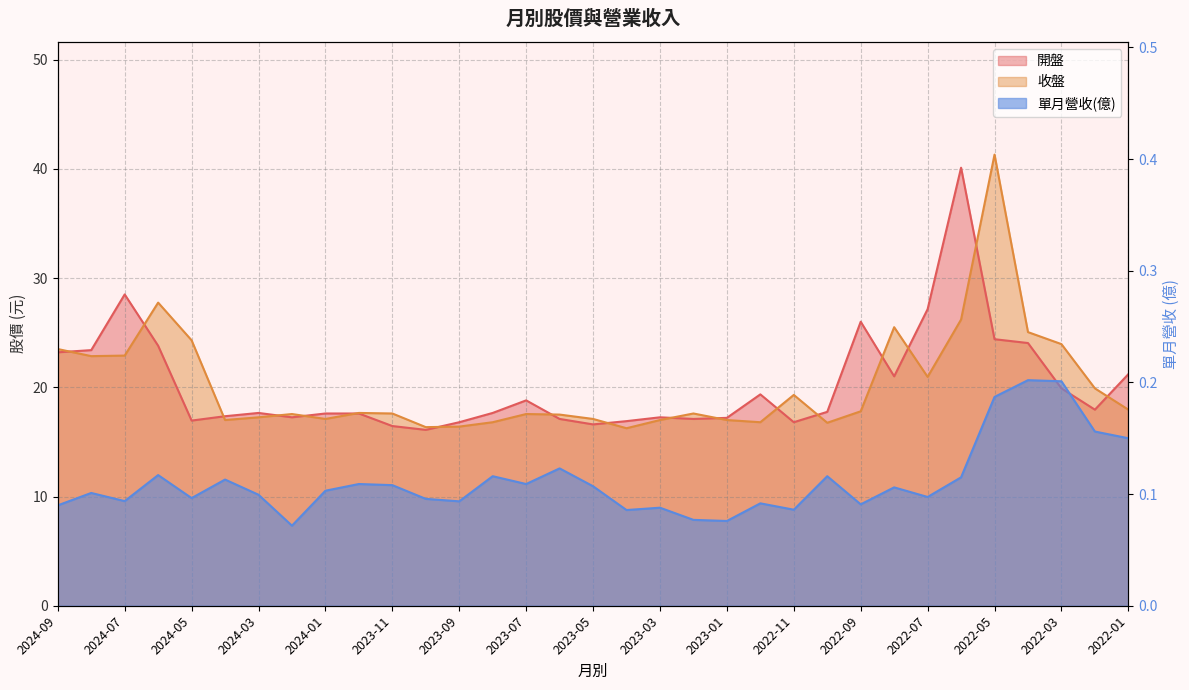

What is the label of the 2nd point from the left?

2024-08